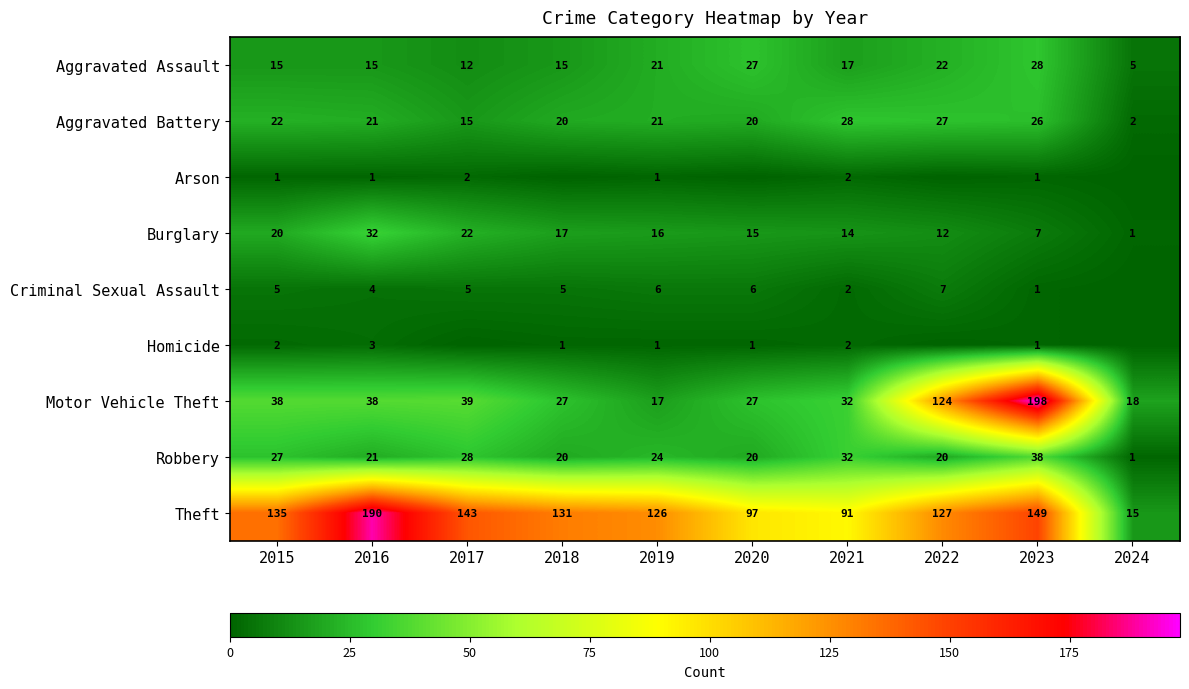

Where does the Robbery series first go above 24?

2015